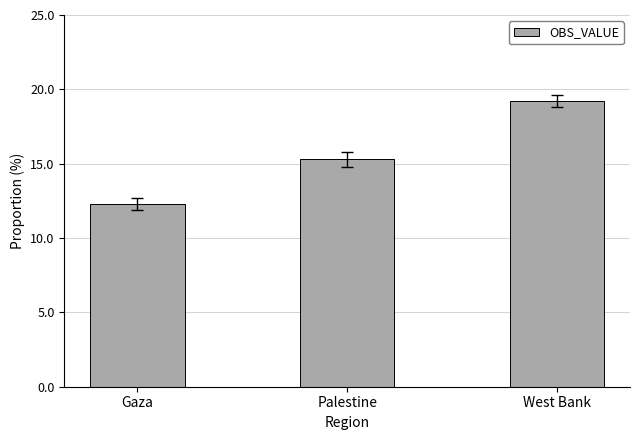

At which label is the value closest to 15?

Palestine